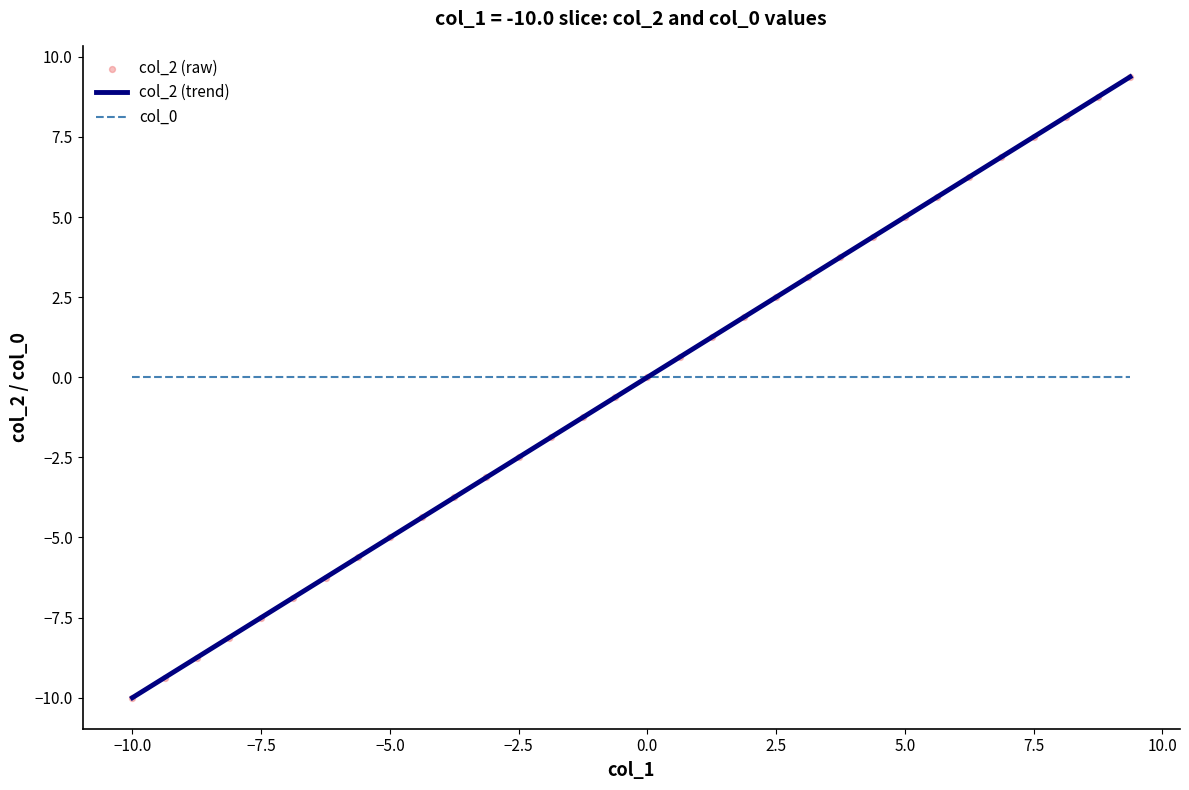

What is the greatest value displayed?

9.4